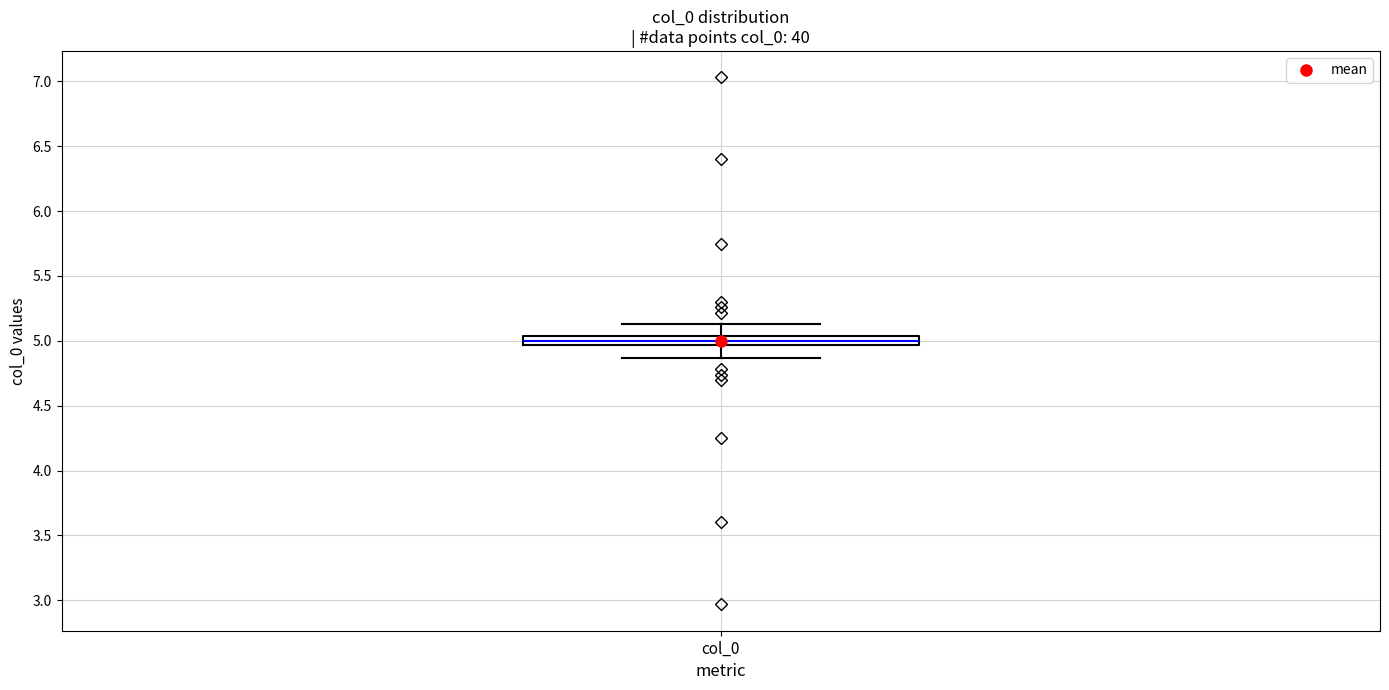

Where does the upper whisker of the box for col_0 end on the y-axis? The values are not printed on the chart, so give them approximately, as read against the axis.

5.15